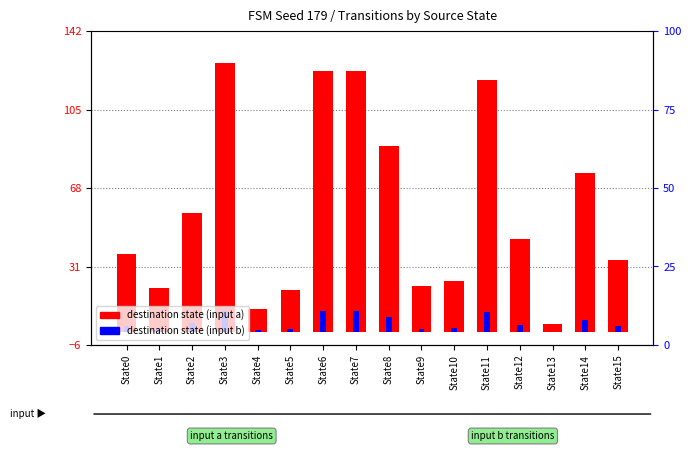

What is the difference between the highest and lowest values at State11?

109.5